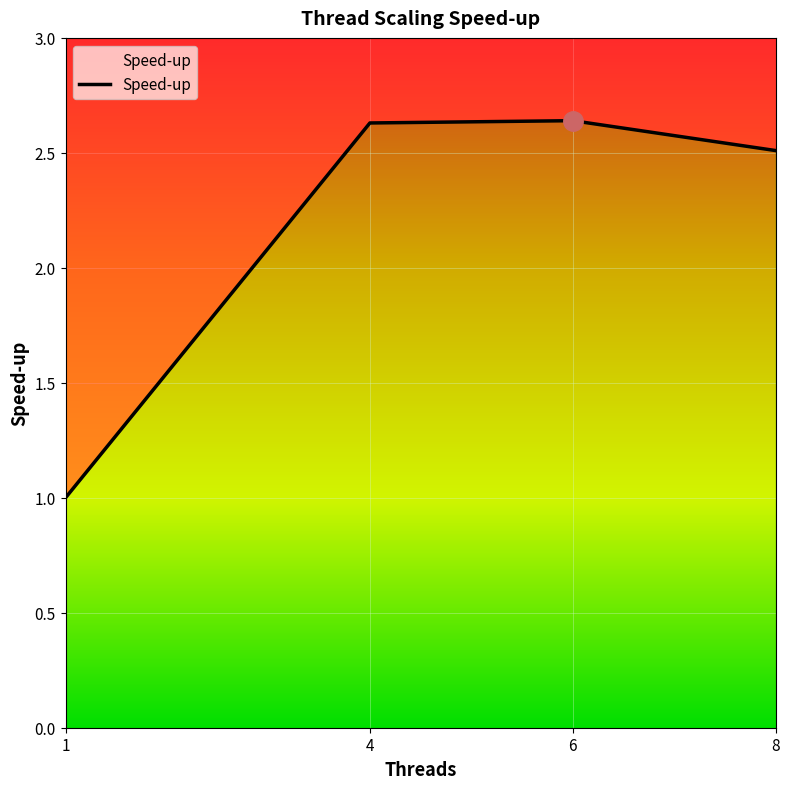

Between 1 and 8, which is larger?

8